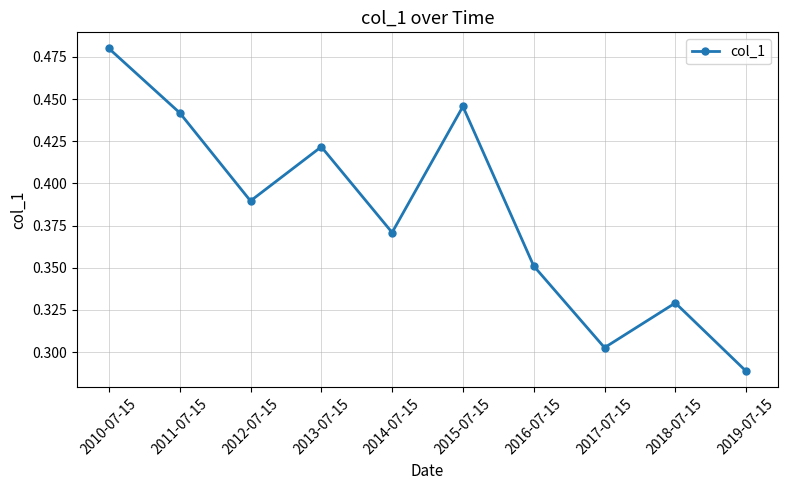

What position from the right is 2019-07-15?

1